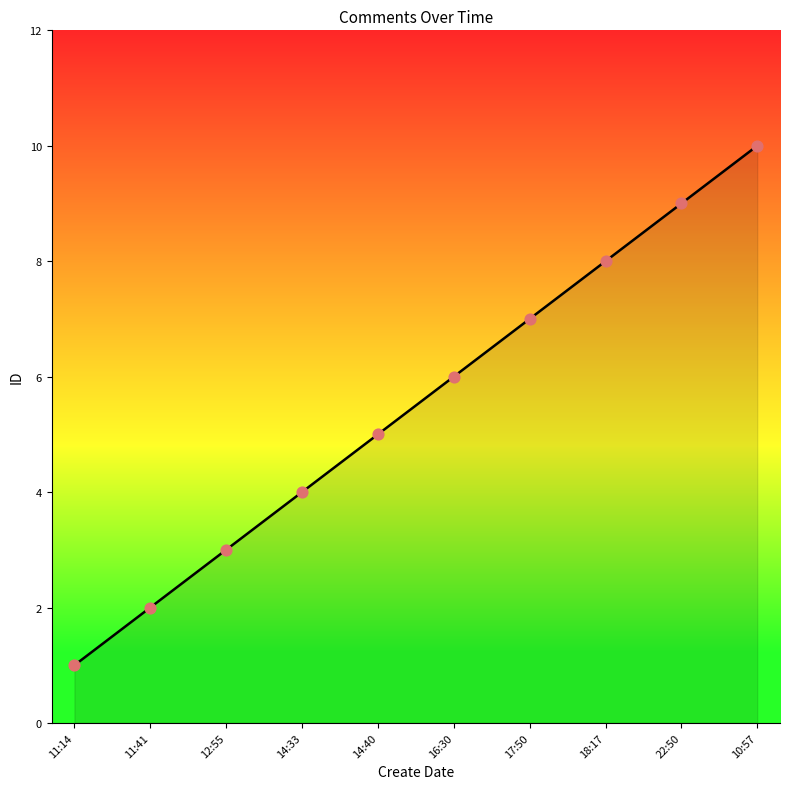

What is the change in value from 12:55 to 17:50?

+4